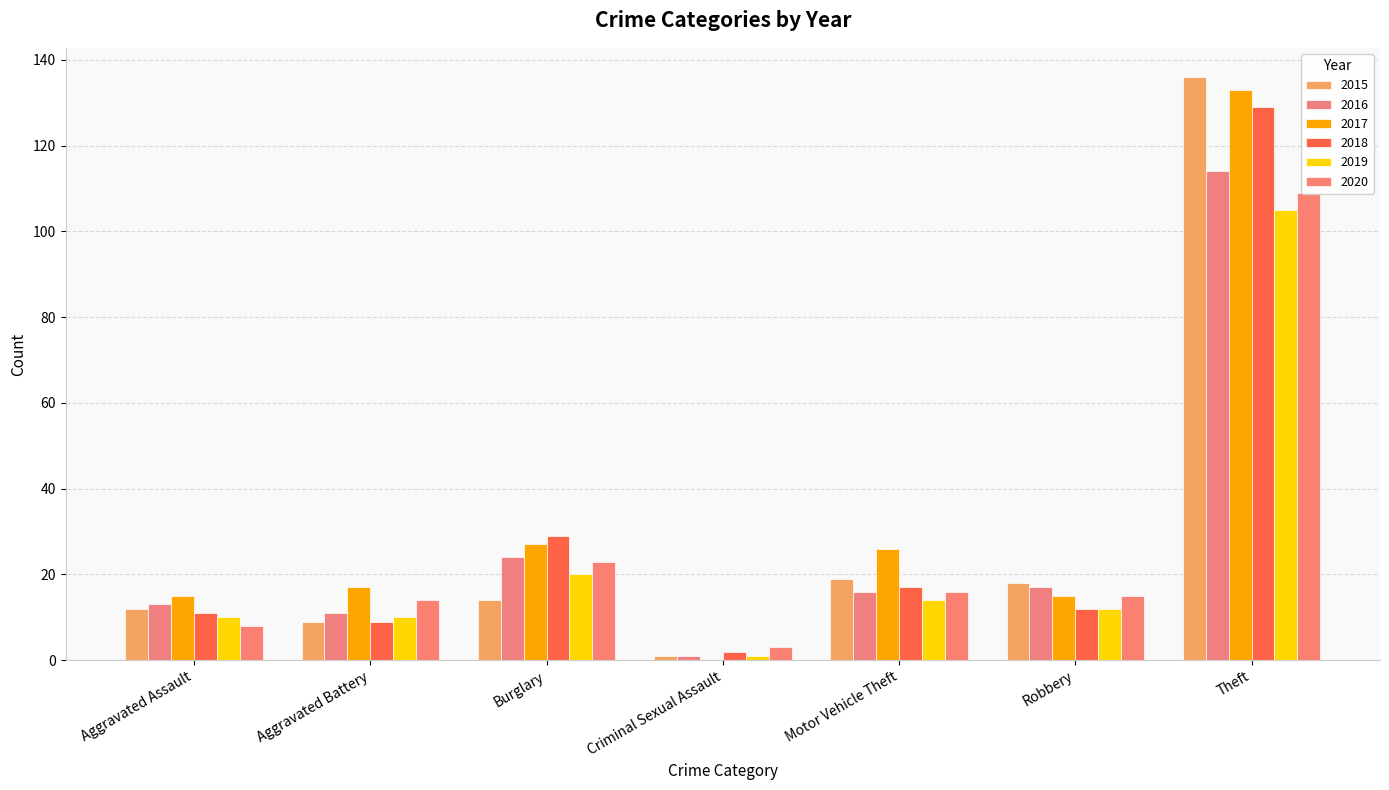

Are the bars grouped side by side (vs. stacked)?

Yes